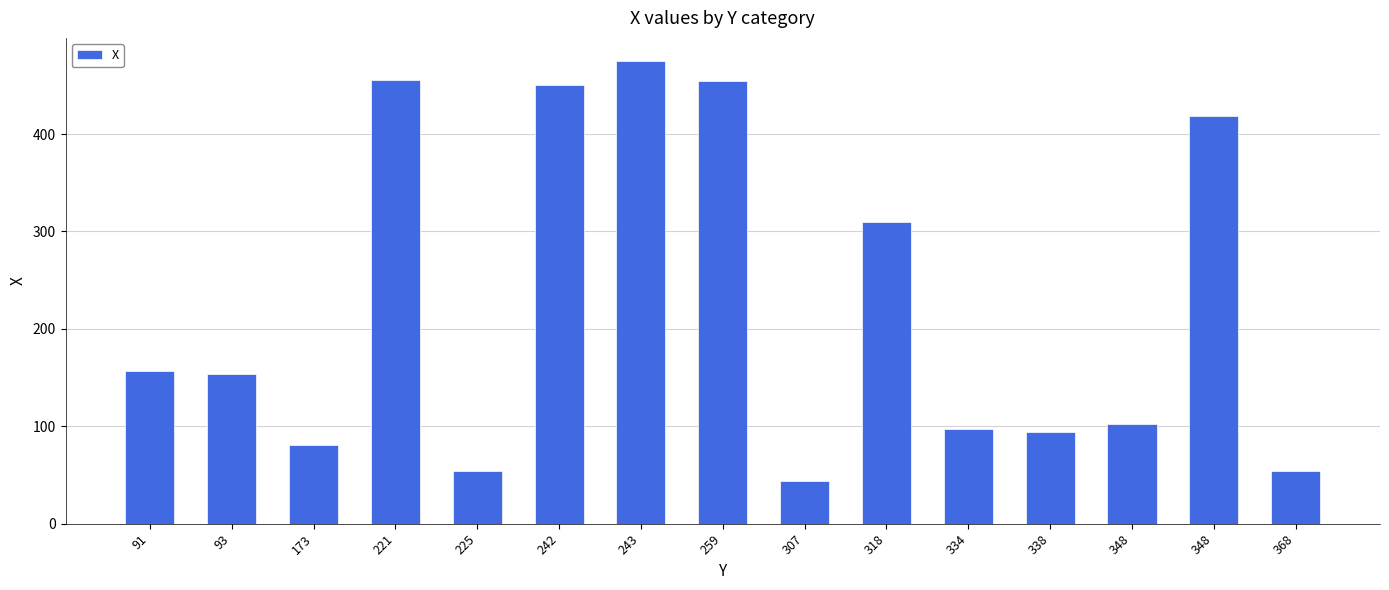

What is the value of the 4th bar from the left?

456